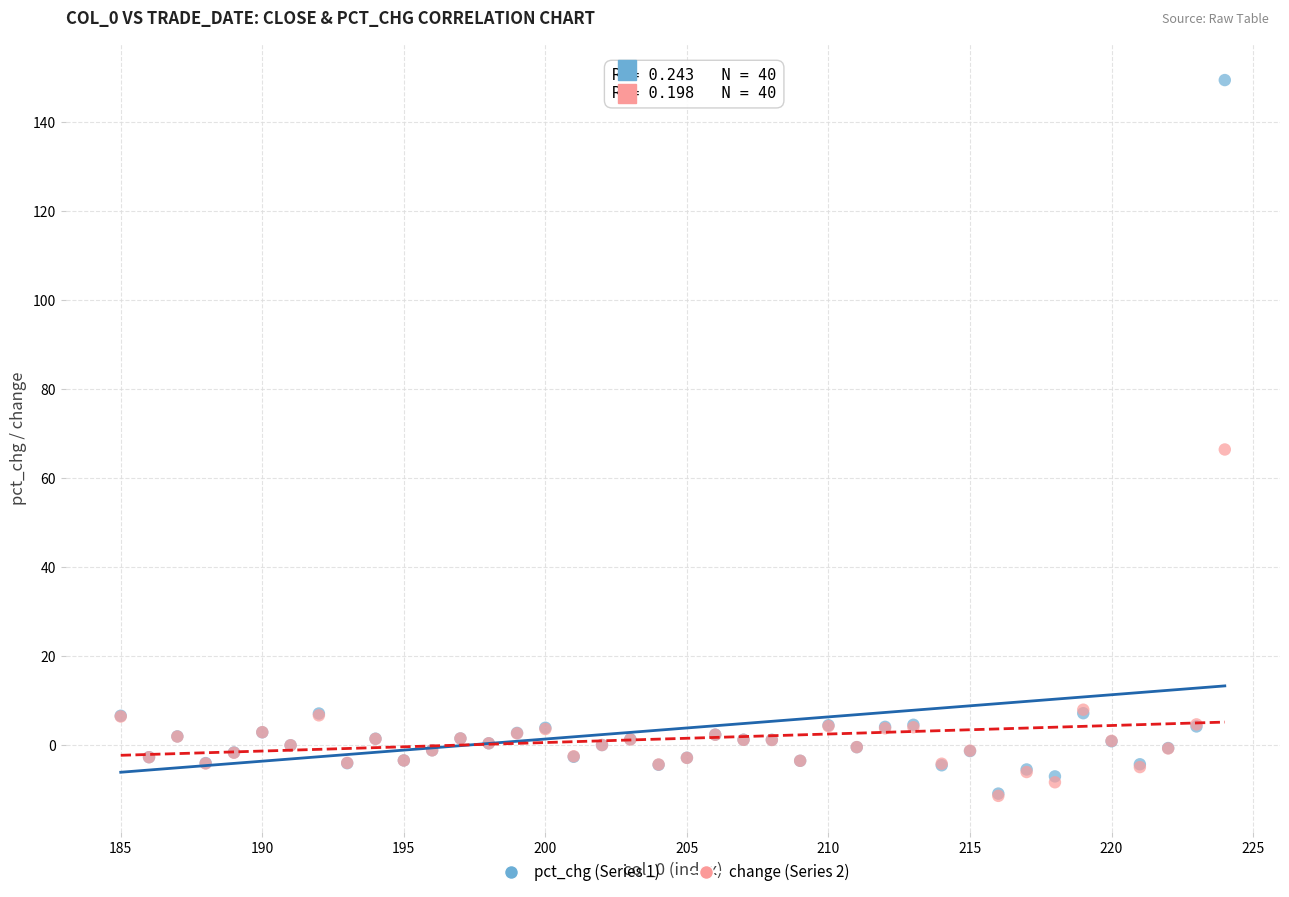

Which series reaches the maximum Y coordinate?

pct_chg (Series 1)